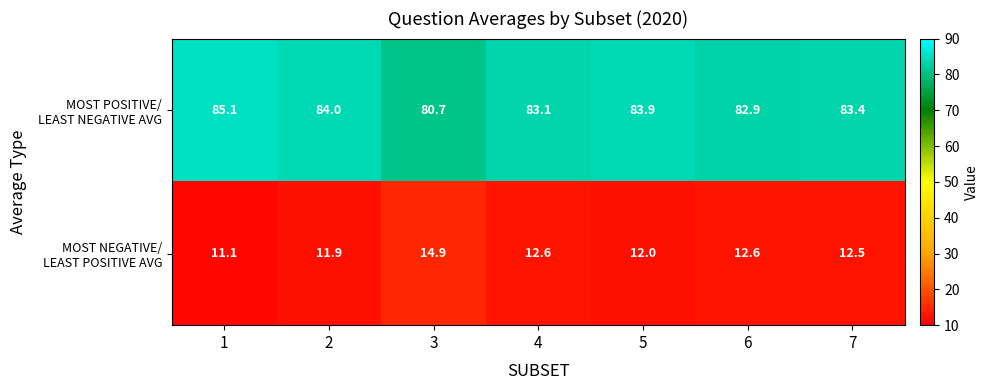

What is the smallest value displayed?

11.1